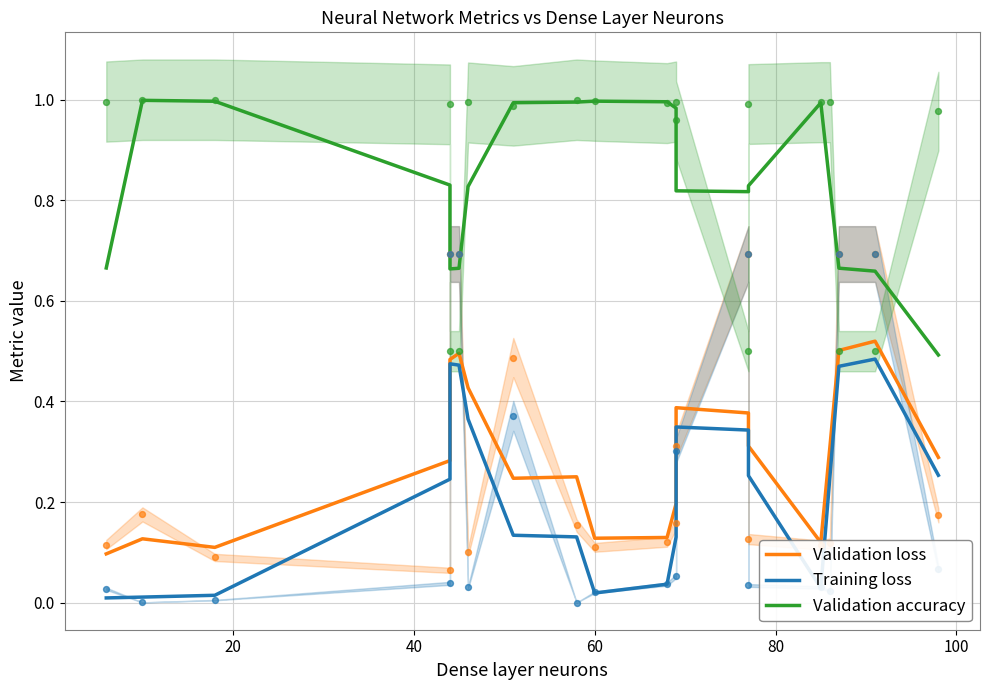

At how many categories does at least one series exceed 0?

20